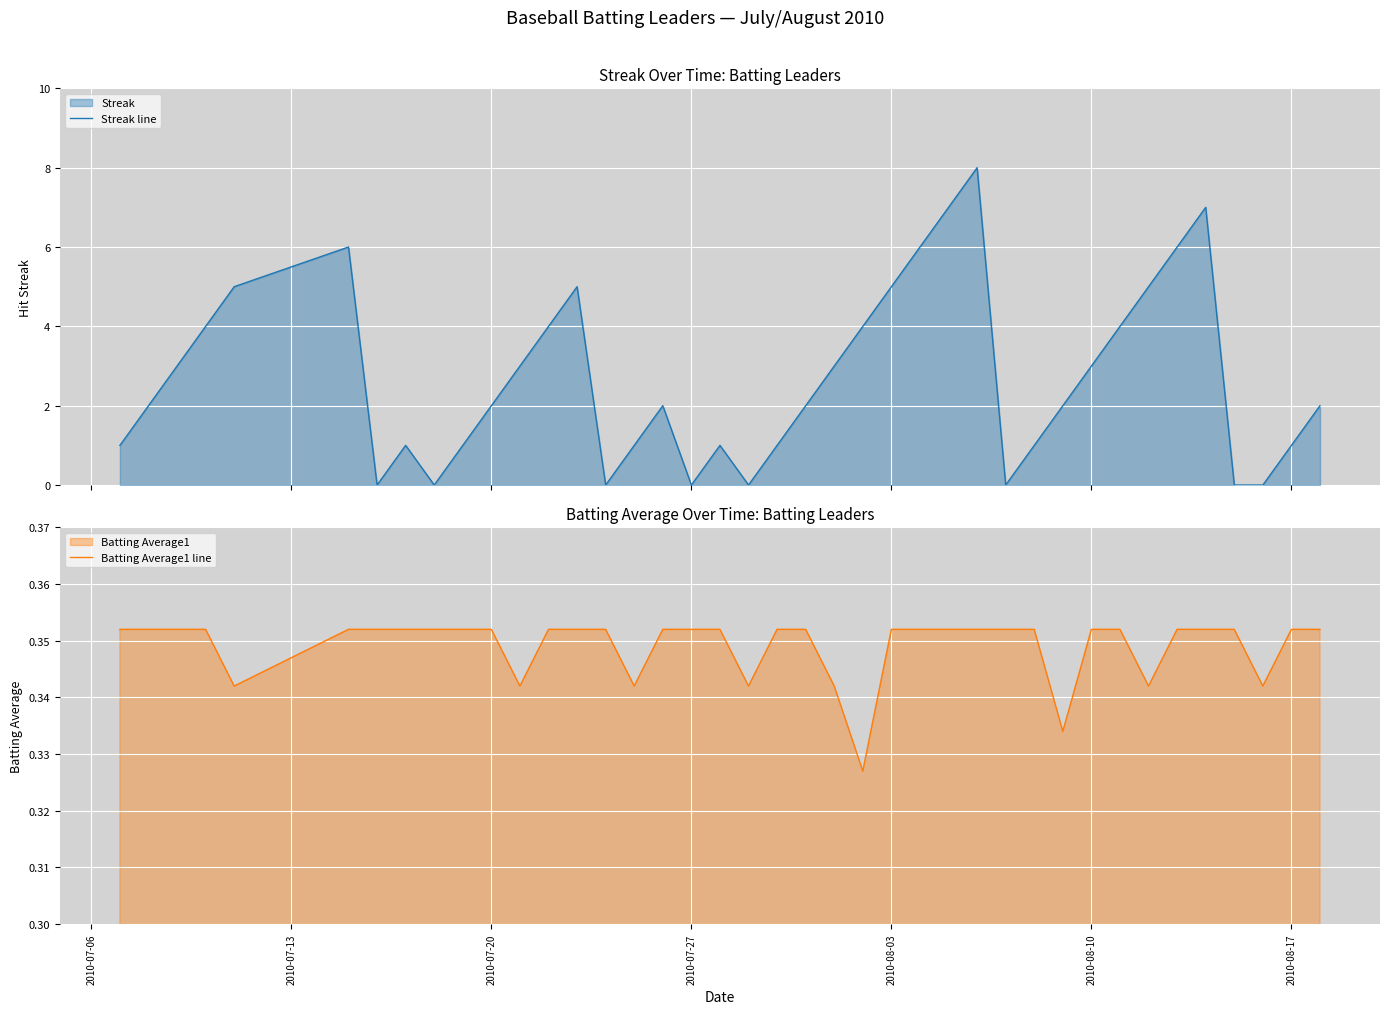

What is the maximum value for Streak line?

8